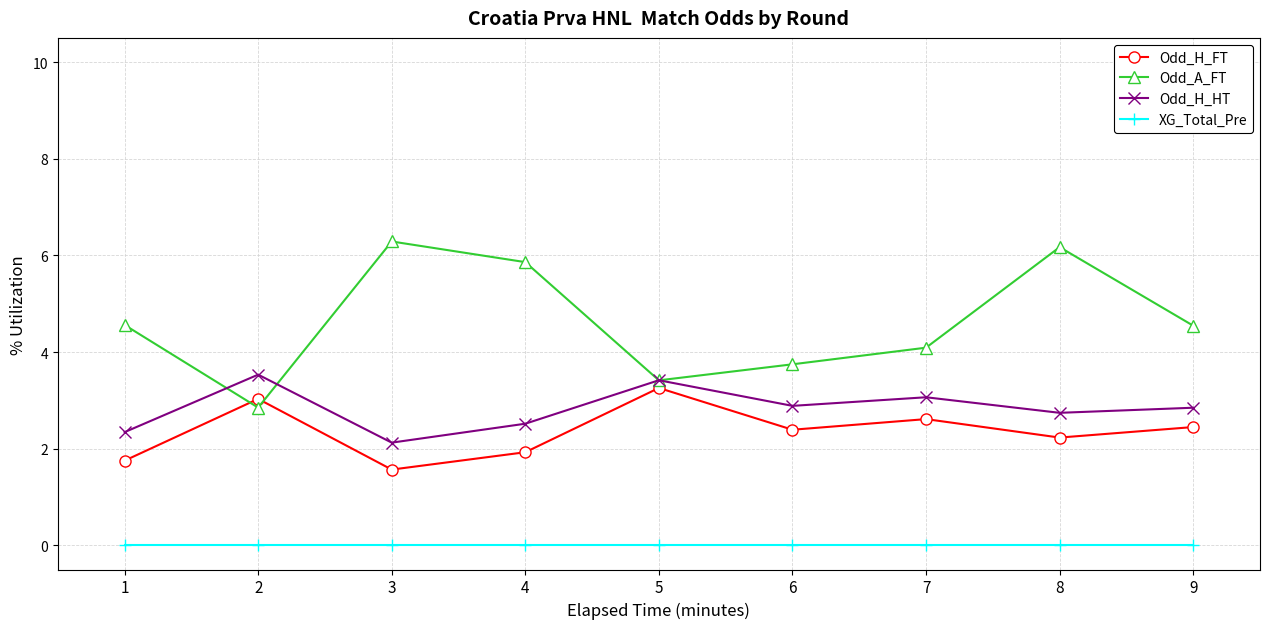

What is the difference between the highest and lowest values at 9?

4.5